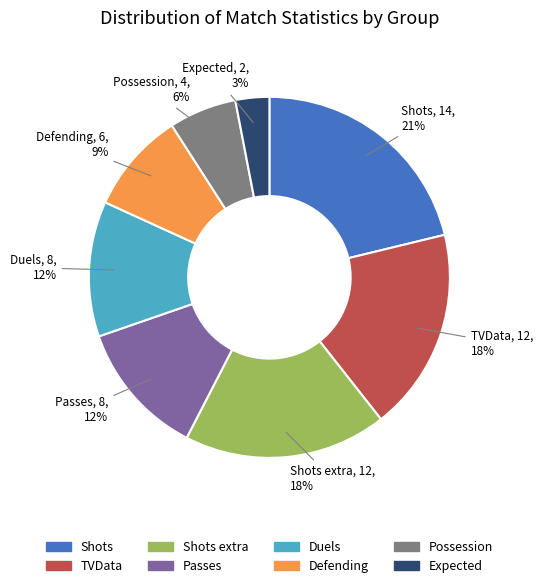

To the nearest percent, what is the difference between the largest and smallest slice percentages?

18%